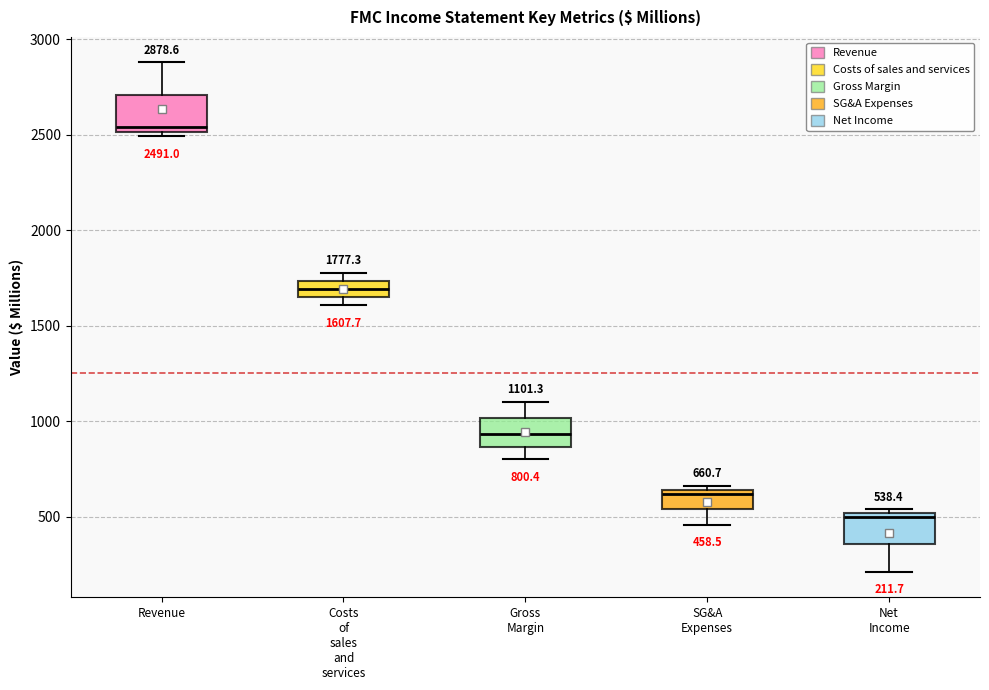

Which box has the lowest median line?

Net Income